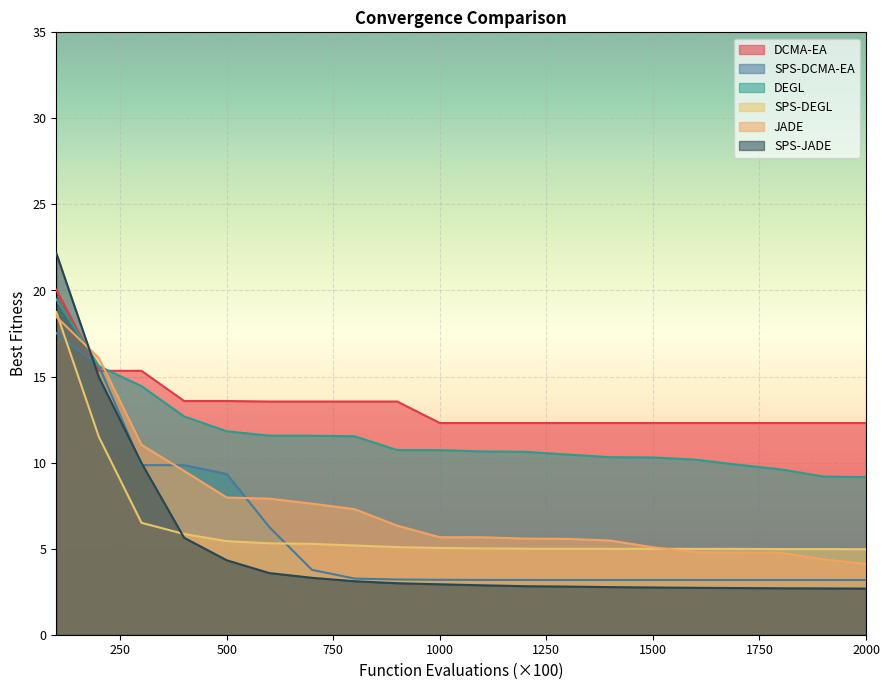

Reading right to left, list all the values displayed in this chart.

DCMA-EA: 12.3	12.3	12.3	12.3	12.3	12.3	12.3	12.3	12.3	12.3	12.3	13.5	13.5	13.5	13.5	13.6	13.6	15.3	15.3	20.0
SPS-DCMA-EA: 3.2	3.2	3.2	3.2	3.2	3.2	3.2	3.2	3.2	3.2	3.2	3.2	3.3	3.8	6.3	9.3	9.9	9.9	15.6	17.5
DEGL: 9.2	9.2	9.6	9.9	10.2	10.3	10.3	10.5	10.6	10.7	10.7	10.7	11.5	11.6	11.6	11.8	12.7	14.4	15.6	19.5
SPS-DEGL: 5.0	5.0	5.0	5.0	5.0	5.0	5.0	5.0	5.0	5.0	5.0	5.1	5.2	5.3	5.3	5.4	5.9	6.5	11.5	18.7
JADE: 4.1	4.4	4.8	4.8	4.8	5.1	5.5	5.6	5.6	5.7	5.7	6.3	7.3	7.6	7.9	8.0	9.5	11.0	16.1	18.5
SPS-JADE: 2.7	2.7	2.7	2.7	2.7	2.7	2.8	2.8	2.8	2.9	2.9	3.0	3.1	3.3	3.6	4.3	5.6	10.0	15.0	22.2